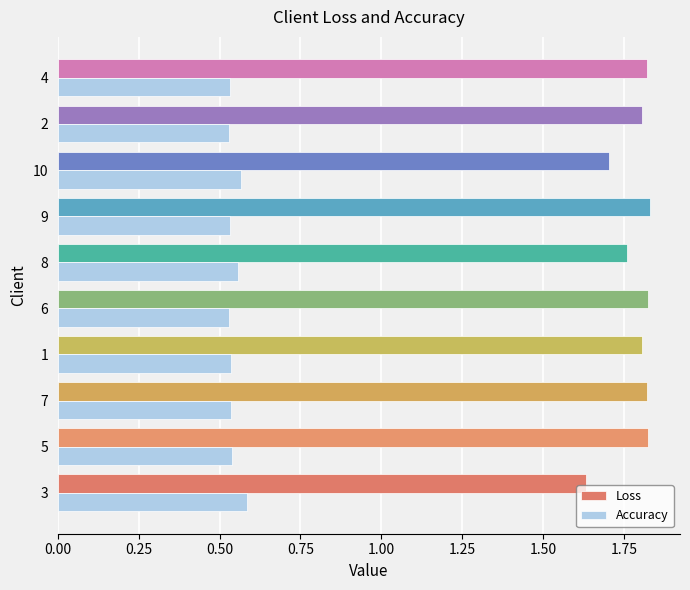

Count the Loss values in the range 1 to 2.

10